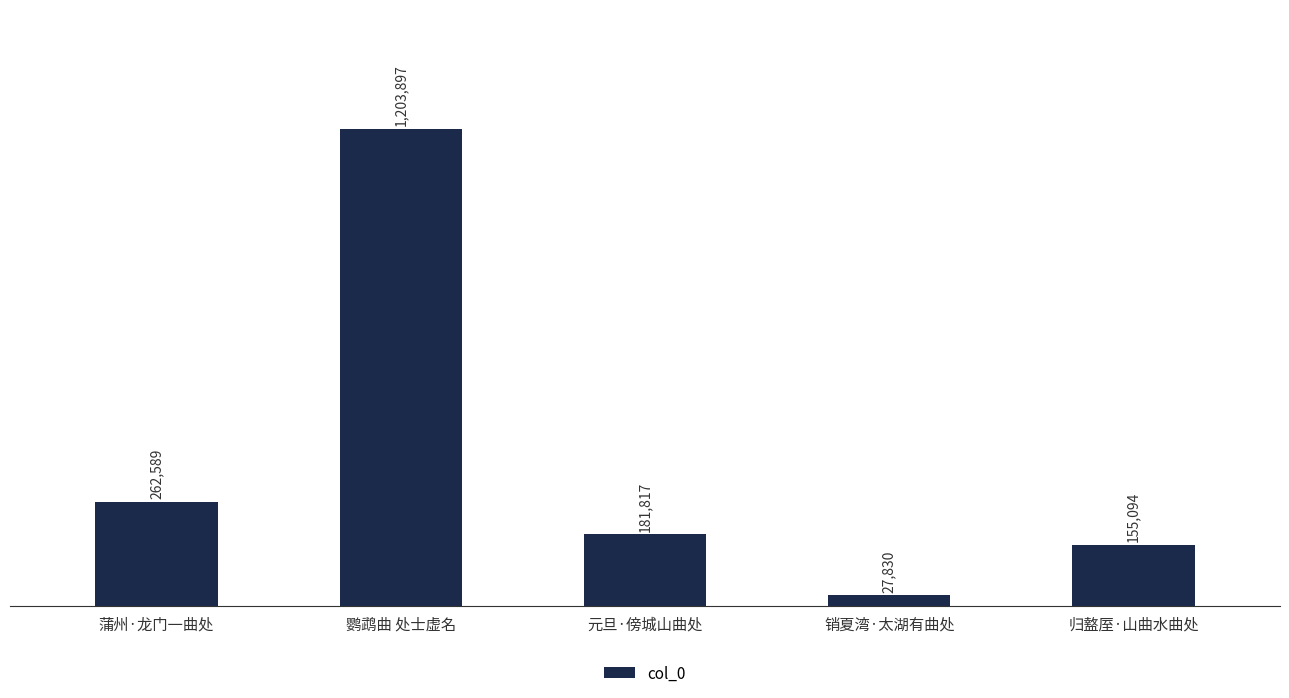

What is the ratio of the value at 蒲州·龙门一曲处 to the value at 元旦·傍城山曲处?

1.4